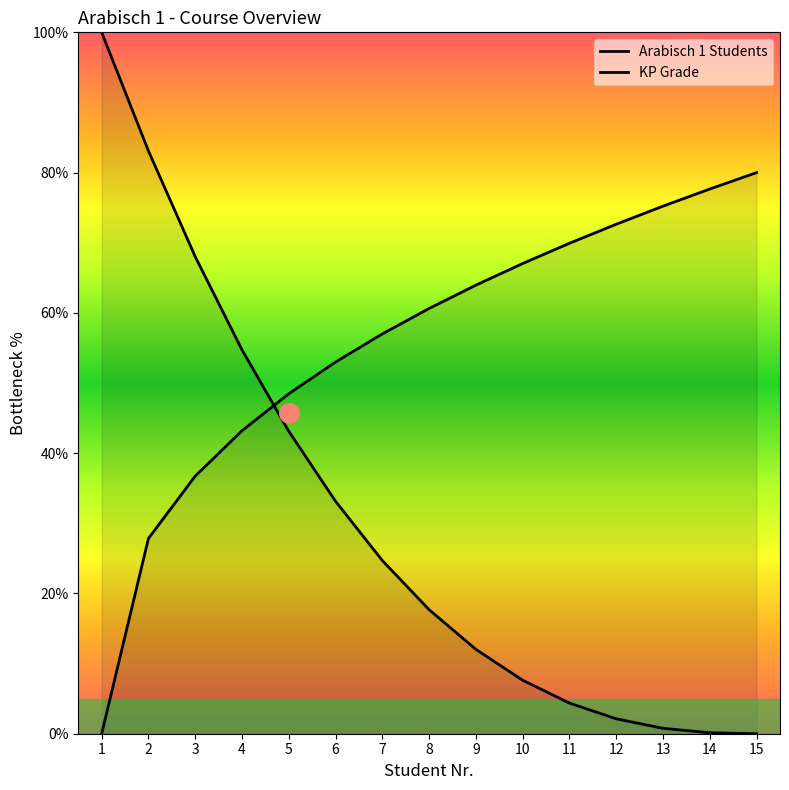

At which label is KP Grade closest to 40?

4